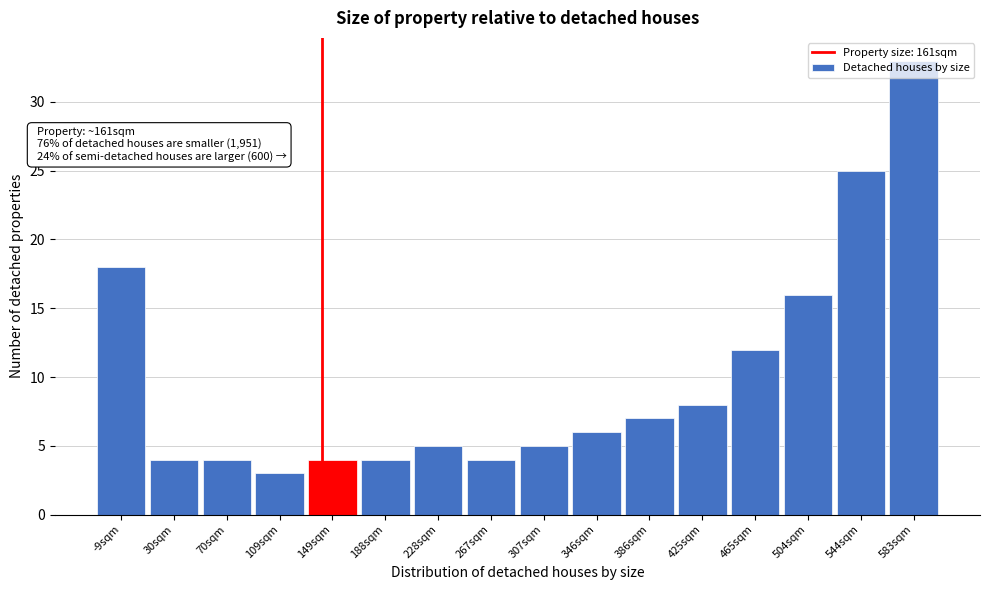

What position from the left is 70sqm?

3